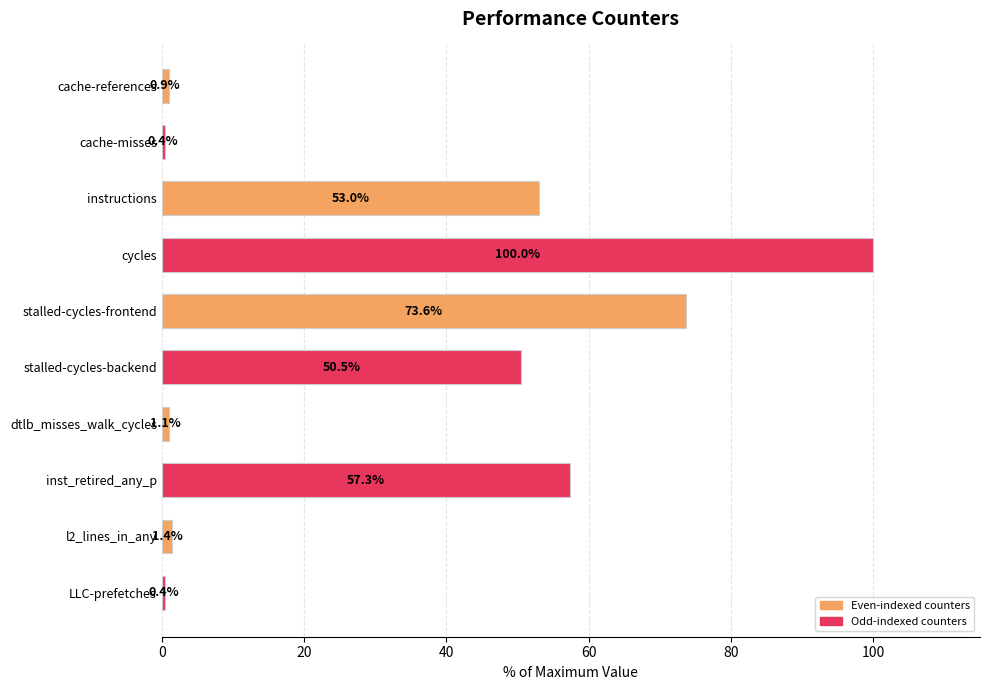

What is the difference between the second highest and minimum values?

73.2